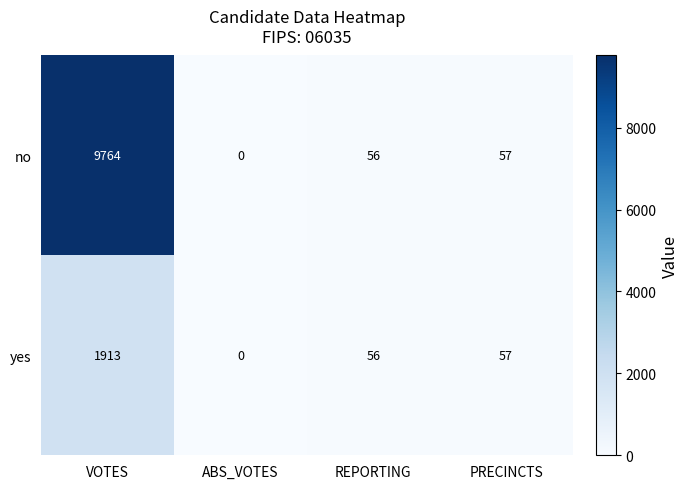

How many positive values does the yes series have?

3